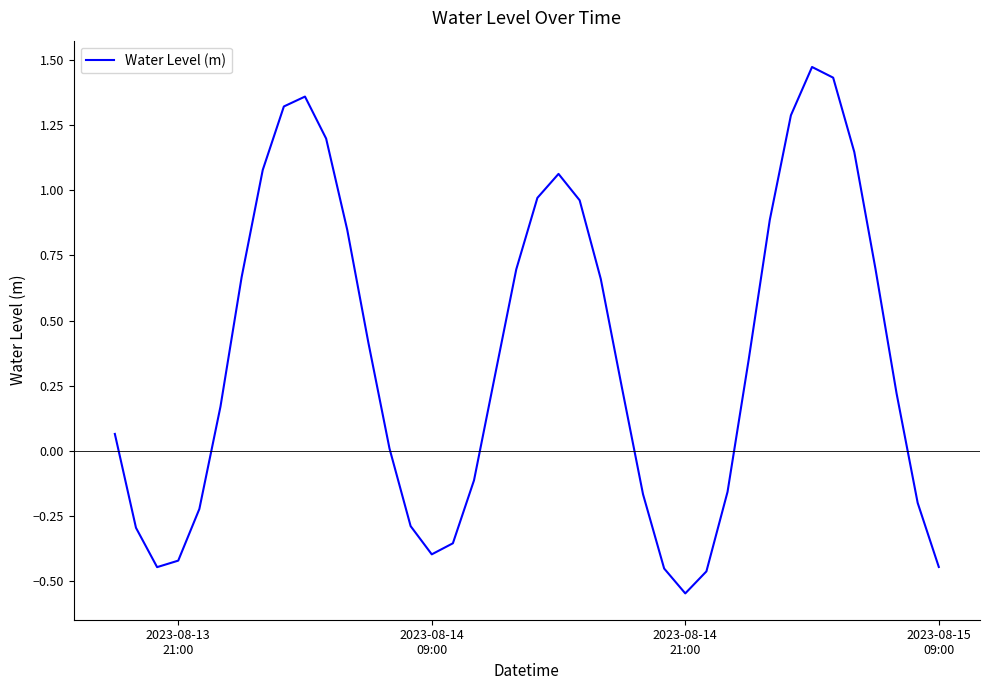

True or false: the data has more than 2 interior local peaks.

True